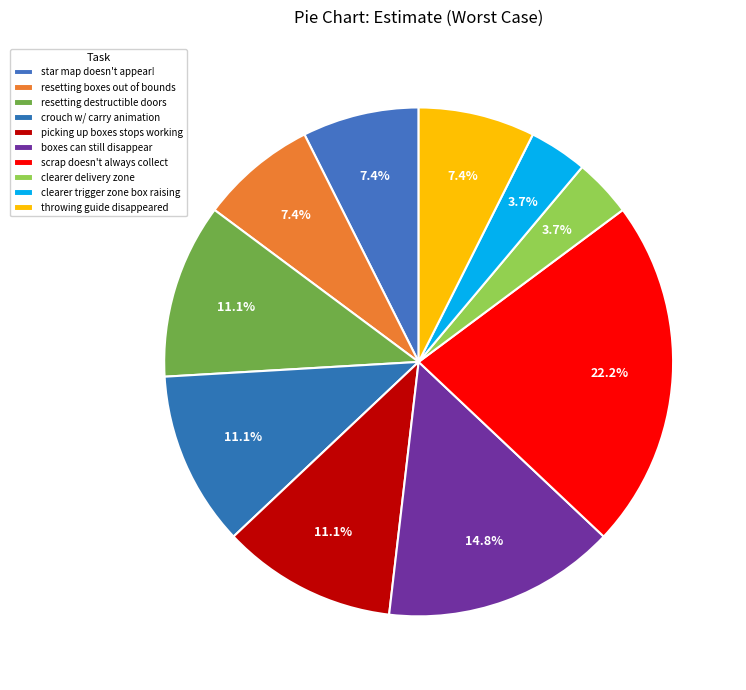

Which slice is the smallest?

clearer delivery zone/trigger zone